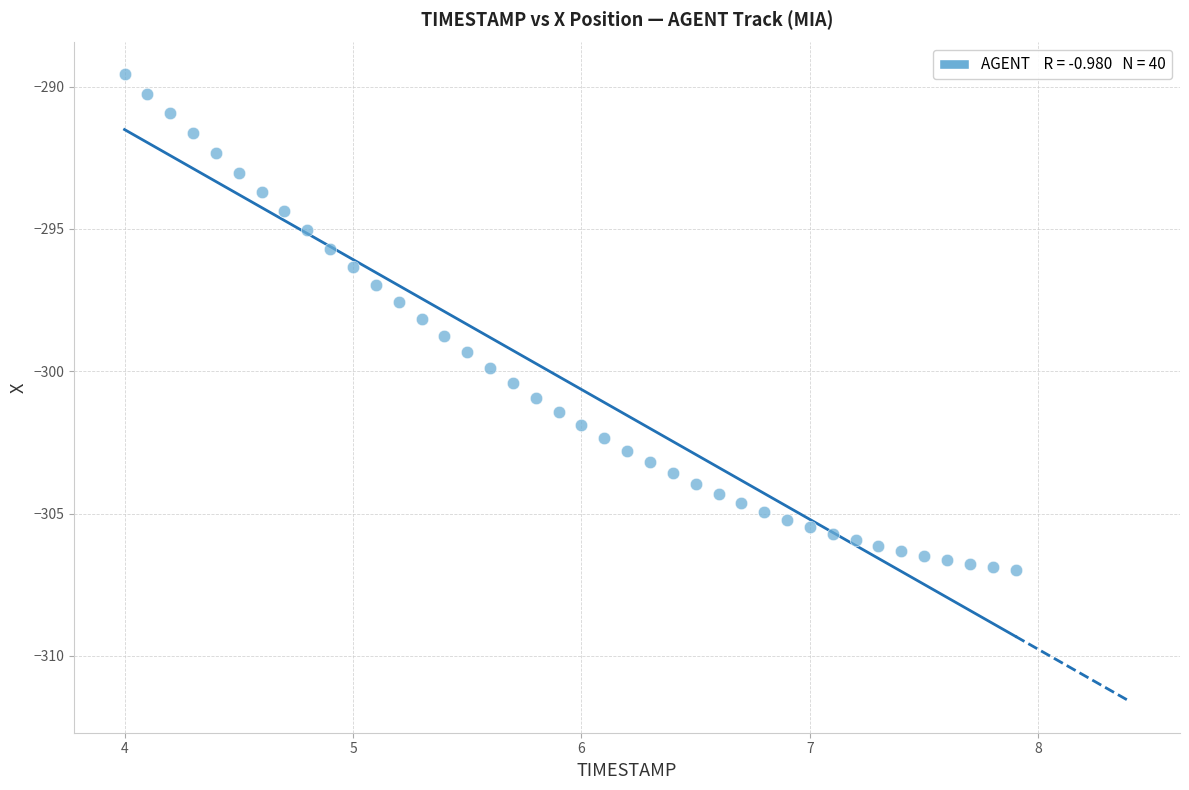

What is the range of X values (max minus min)?

3.9